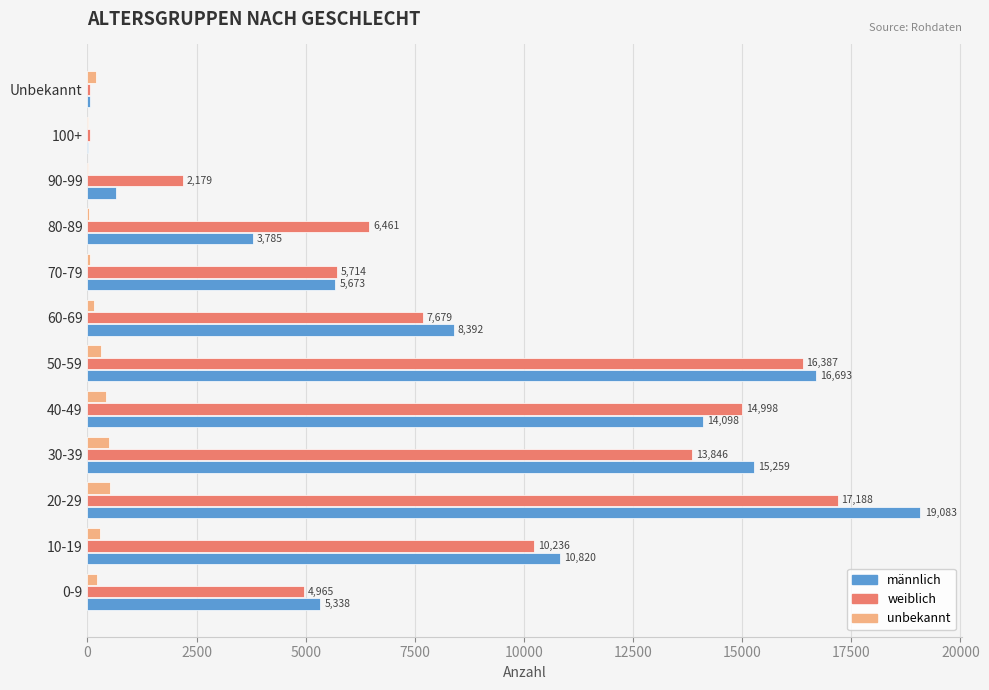

What is the total value across all series at Unbekannt?

322